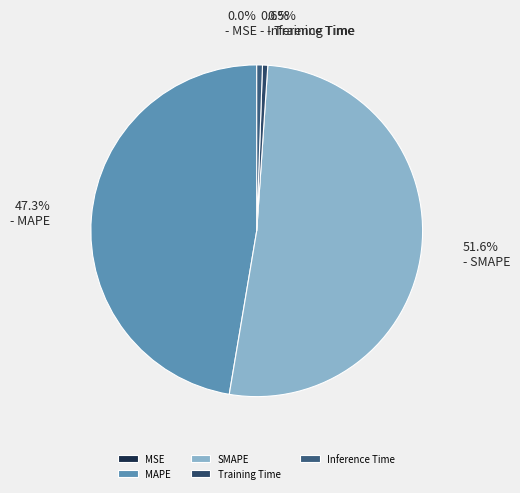

Which category has the smallest portion of the pie?

MSE